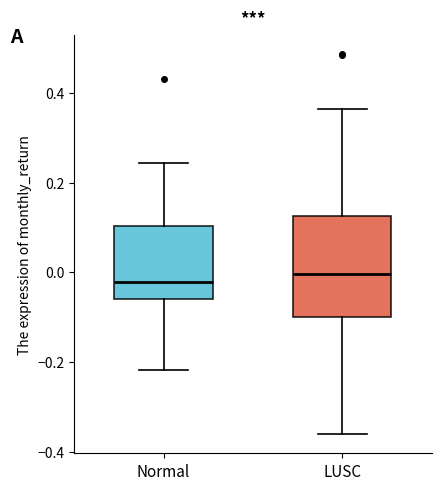

Where does the upper whisker of the box for Normal end on the y-axis? The values are not printed on the chart, so give them approximately, as read against the axis.

0.24